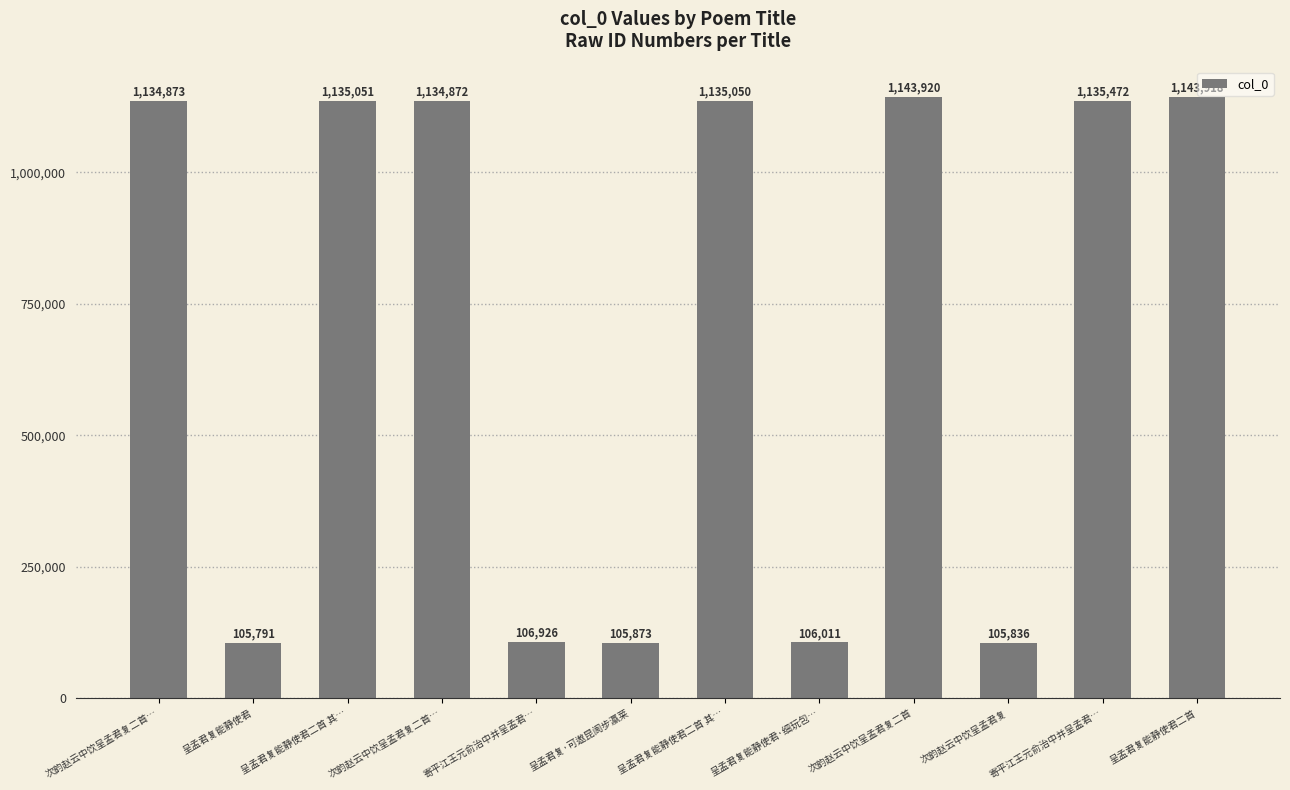

Does the chart contain stacked bars?

No